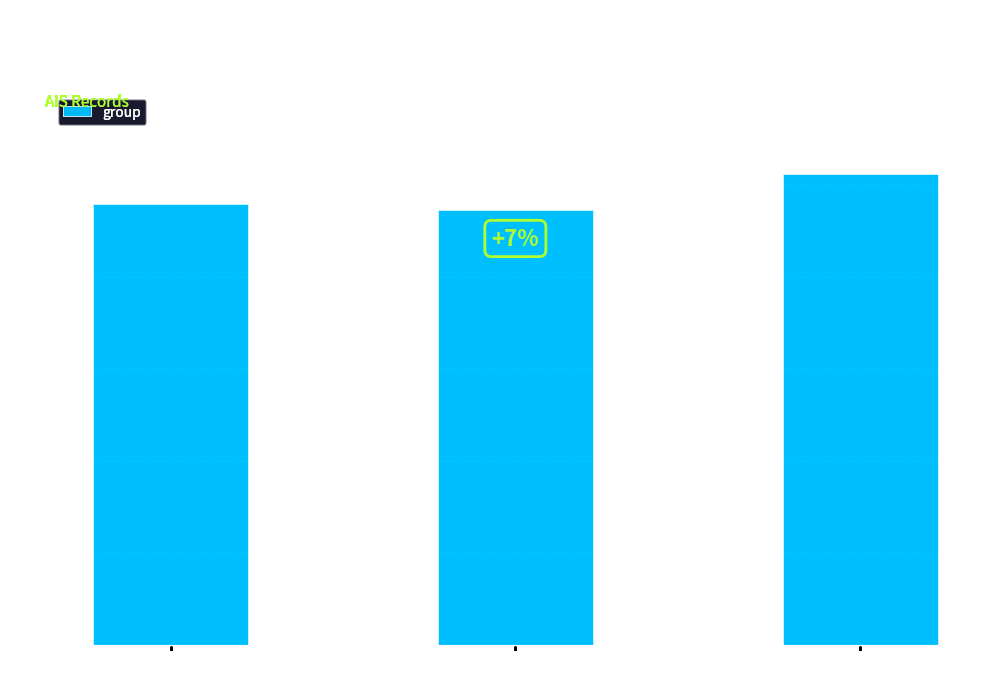

Reading right to left, extract all data points from this chart.

2556	2365	2397